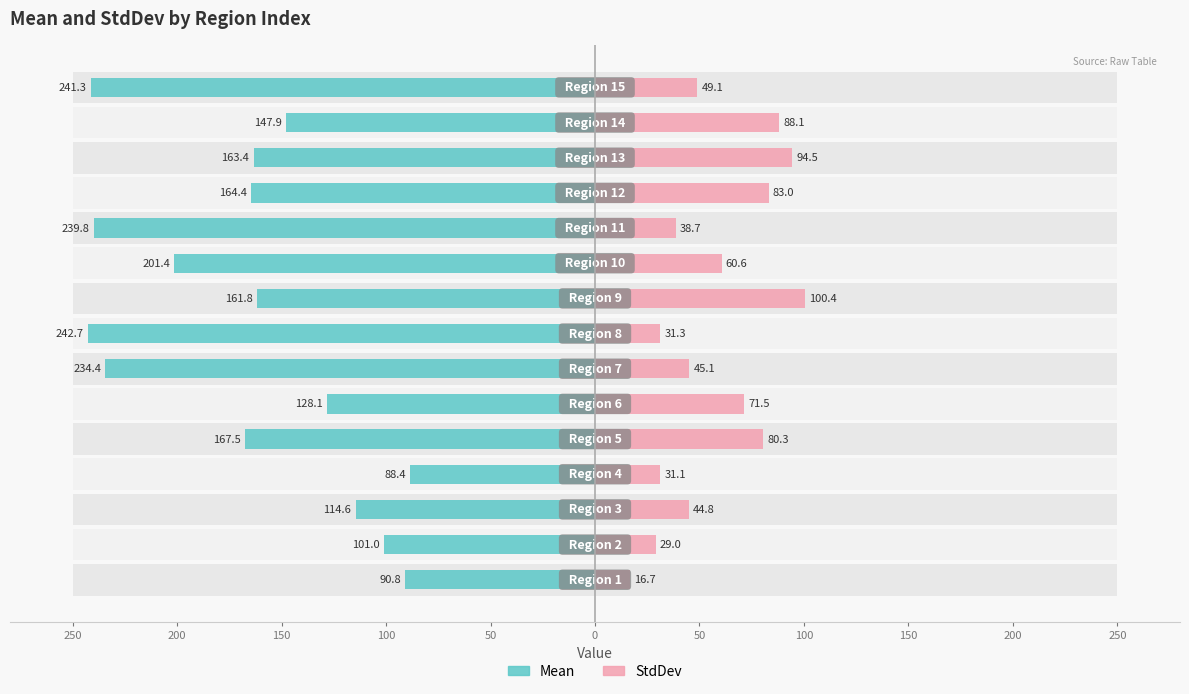

The Mean series shows 56.6 at 12. True or false?

False